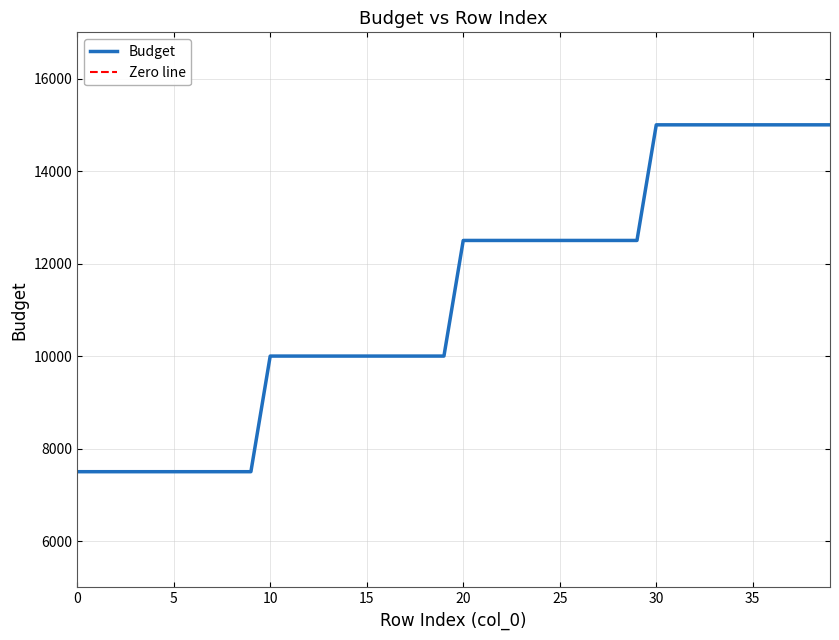

What is the value of the 8th point from the left?

7500